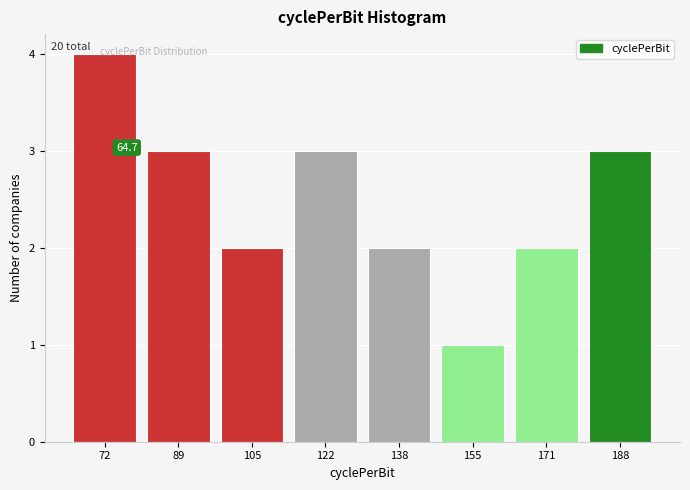

Reading left to right, transcribe all the data shown in this chart.

72=4	89=3	105=2	122=3	138=2	155=1	171=2	188=3